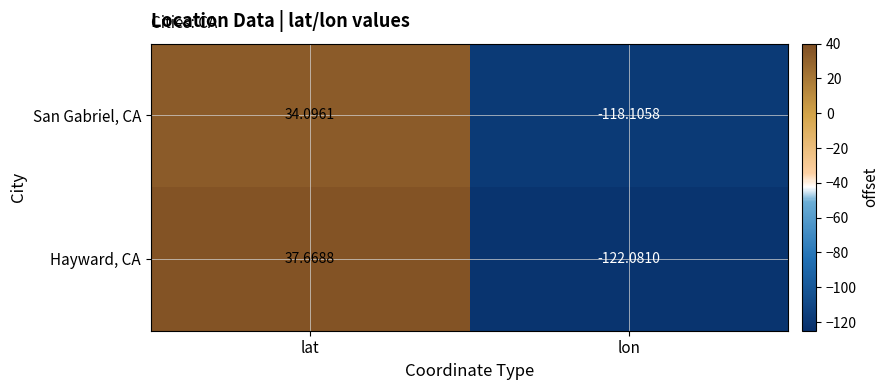

At which label is Hayward, CA closest to -42?

lat